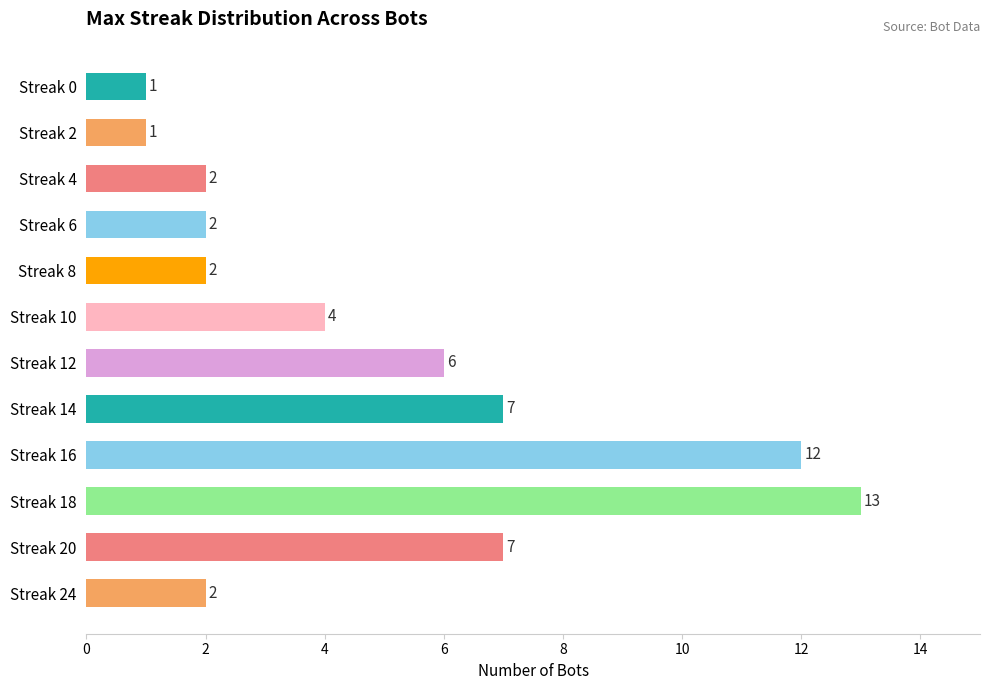

Reading bottom to top, list all the values displayed in this chart.

Streak 24=2	Streak 20=7	Streak 18=13	Streak 16=12	Streak 14=7	Streak 12=6	Streak 10=4	Streak 8=2	Streak 6=2	Streak 4=2	Streak 2=1	Streak 0=1